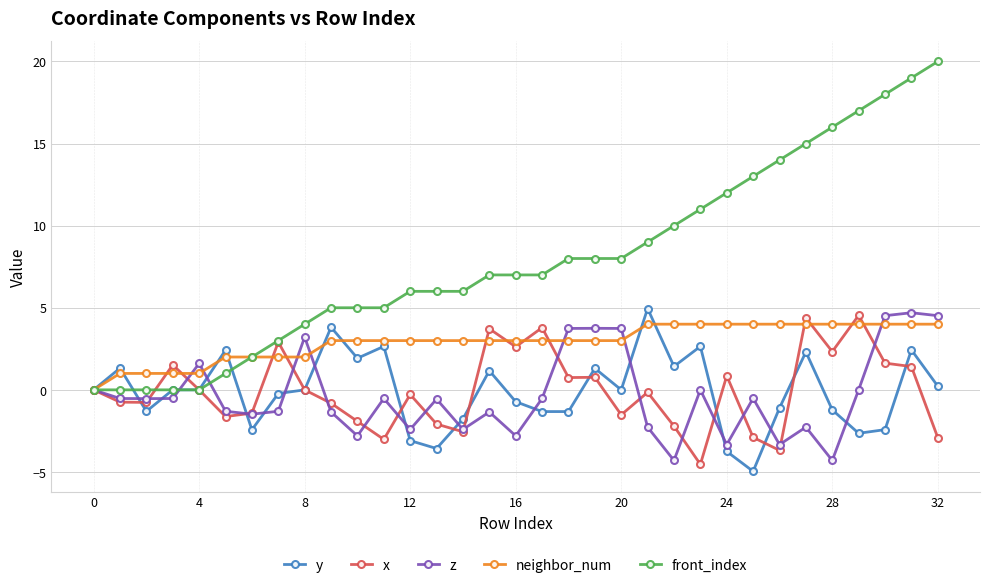

Which series has the widest spread of values?

front_index